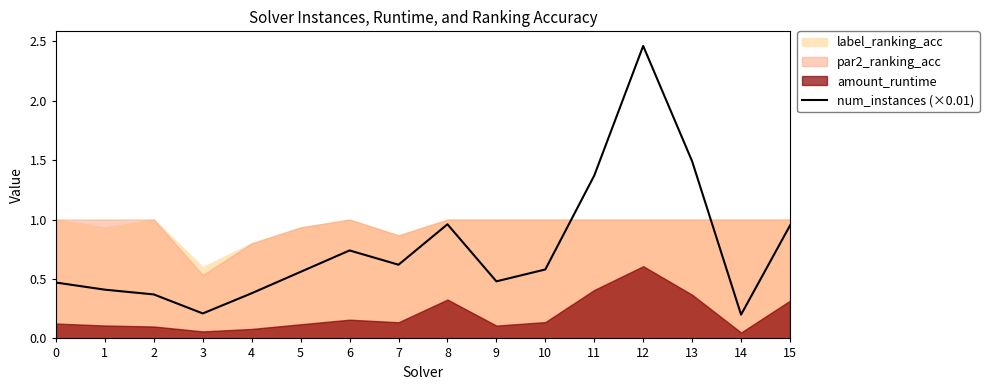

The value at 9 is 0.8. True or false?

False